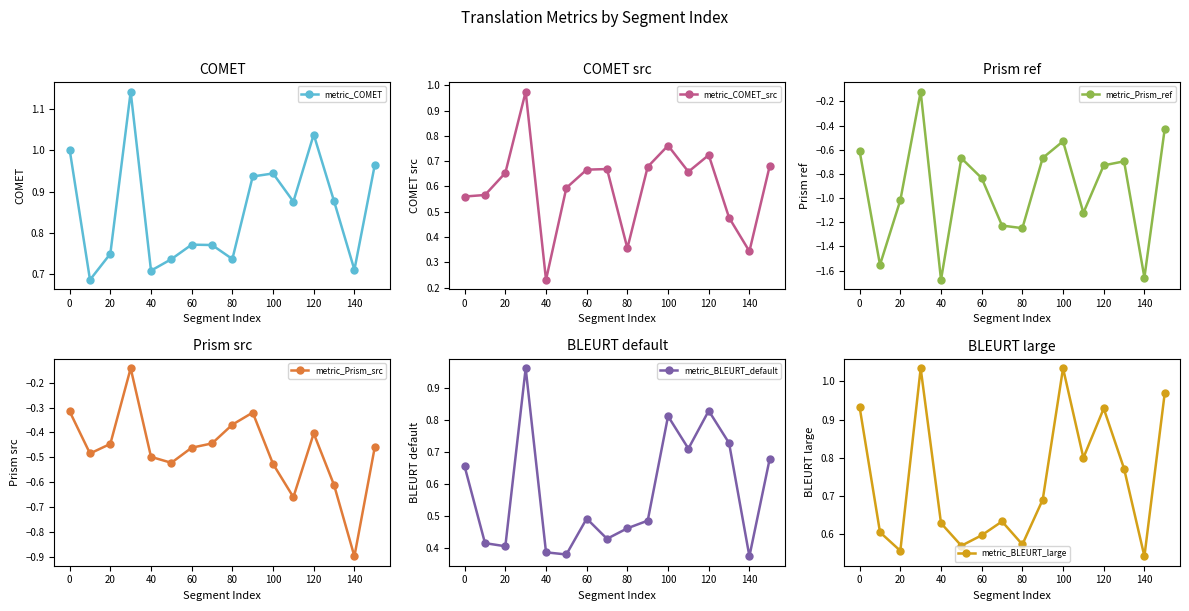

True or false: metric_BLEURT_default and metric_Prism_src intersect in this chart.

False